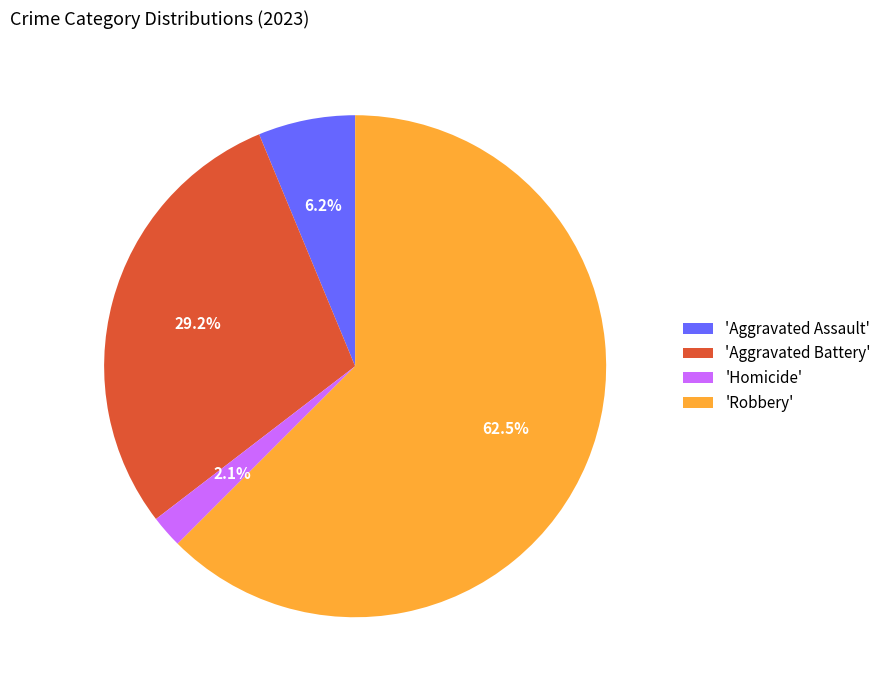

What is the largest slice in the pie chart?

'Robbery'